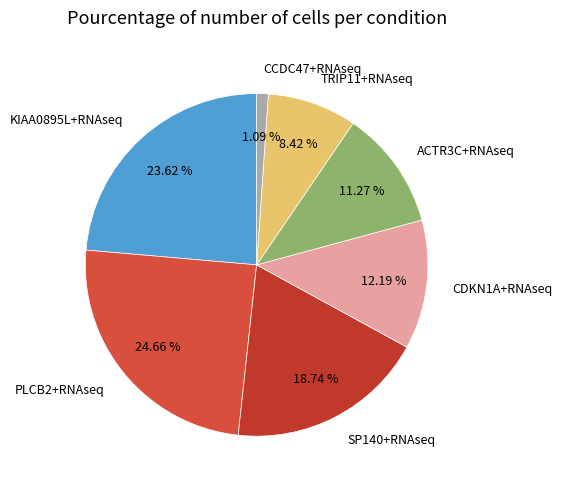

How many segments does this pie chart have?

7